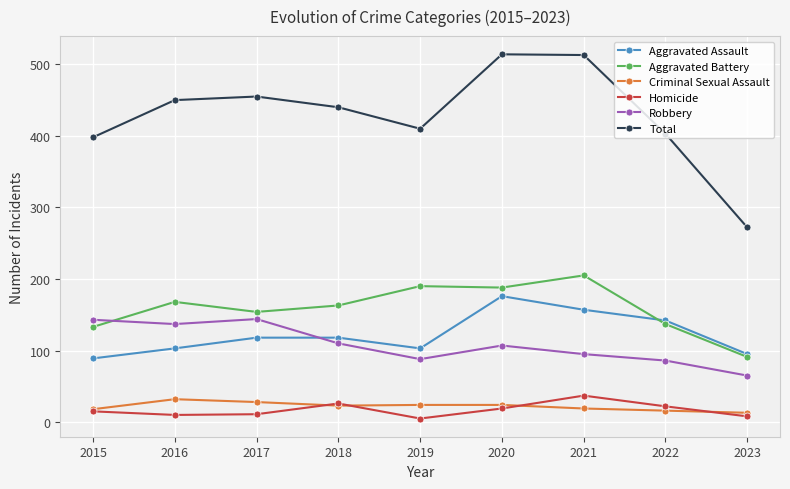

Is it true that Criminal Sexual Assault equals 11 at 2016?

False